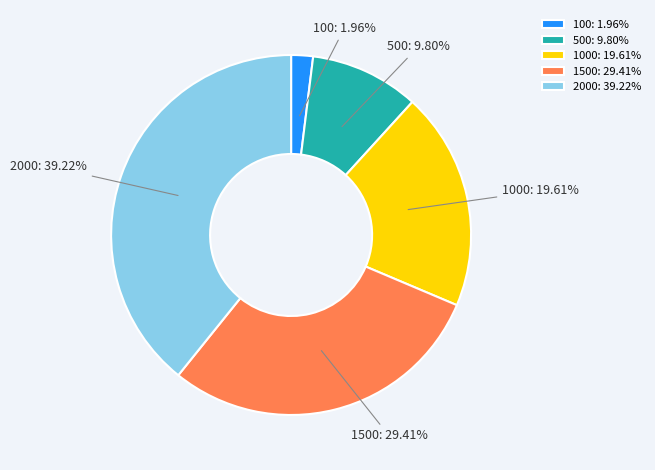

Rank the categories by value from lowest to highest.

100: 1.96%, 500: 9.80%, 1000: 19.61%, 1500: 29.41%, 2000: 39.22%